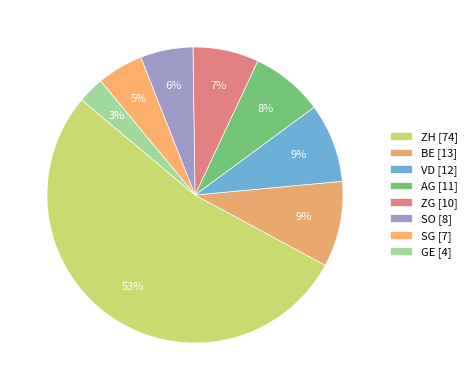

How many slices are in this pie chart?

8